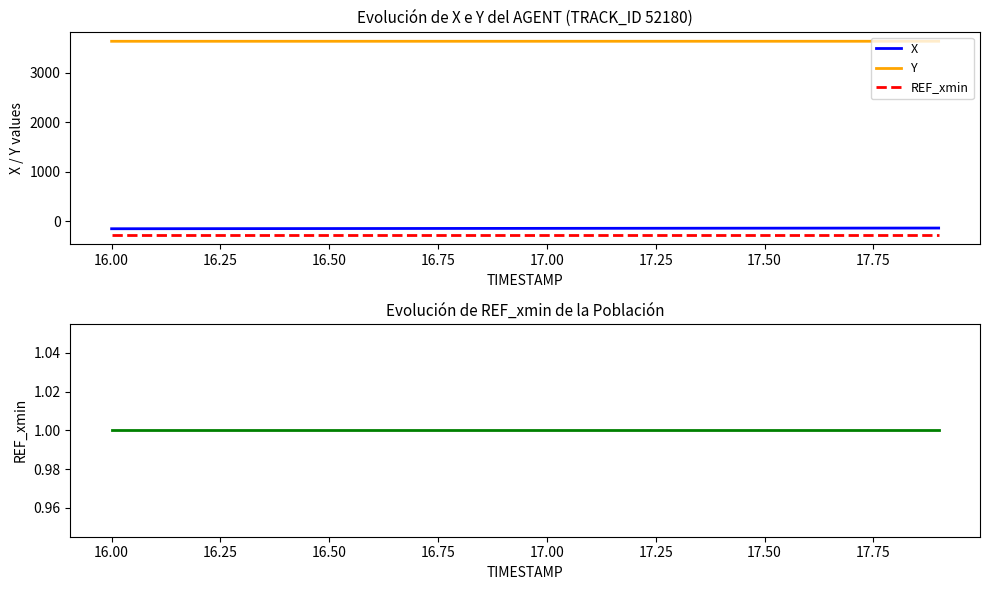

True or false: AUGMENT_TYPE and X cross at least once.

False